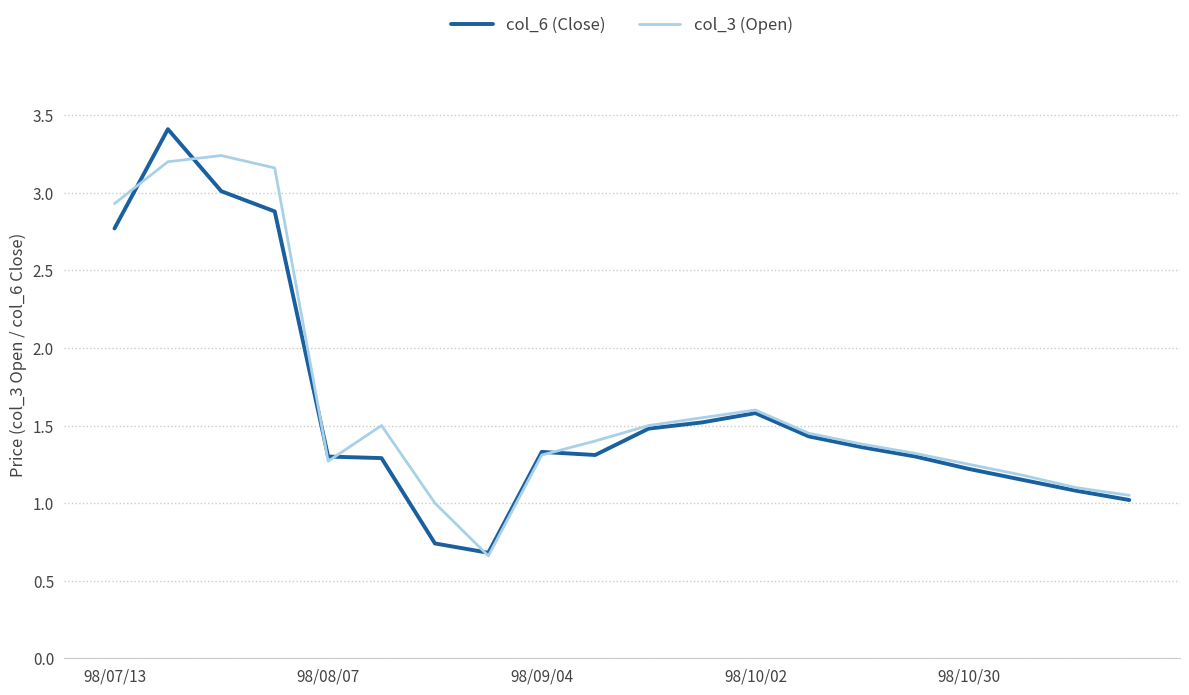

What is the highest value of the col_6 (Close) series?

3.4